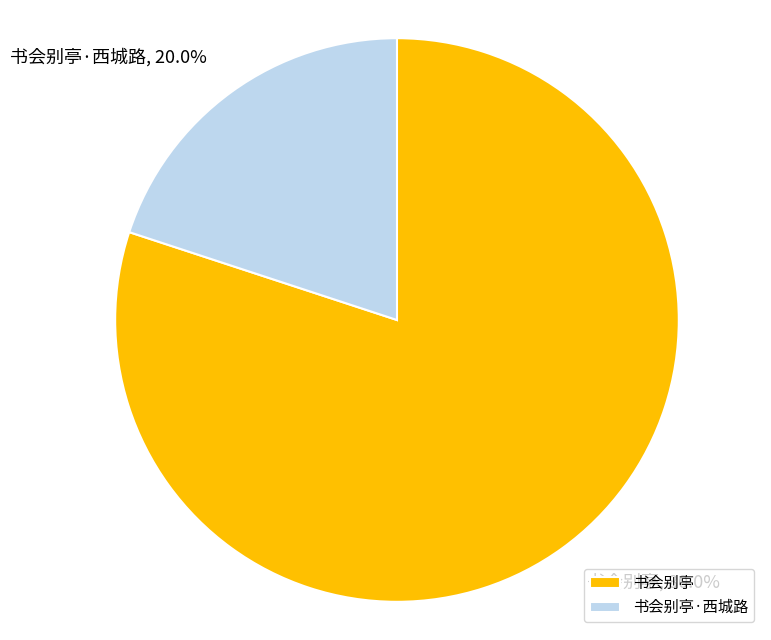

To the nearest percent, what is the average slice percentage?

50%